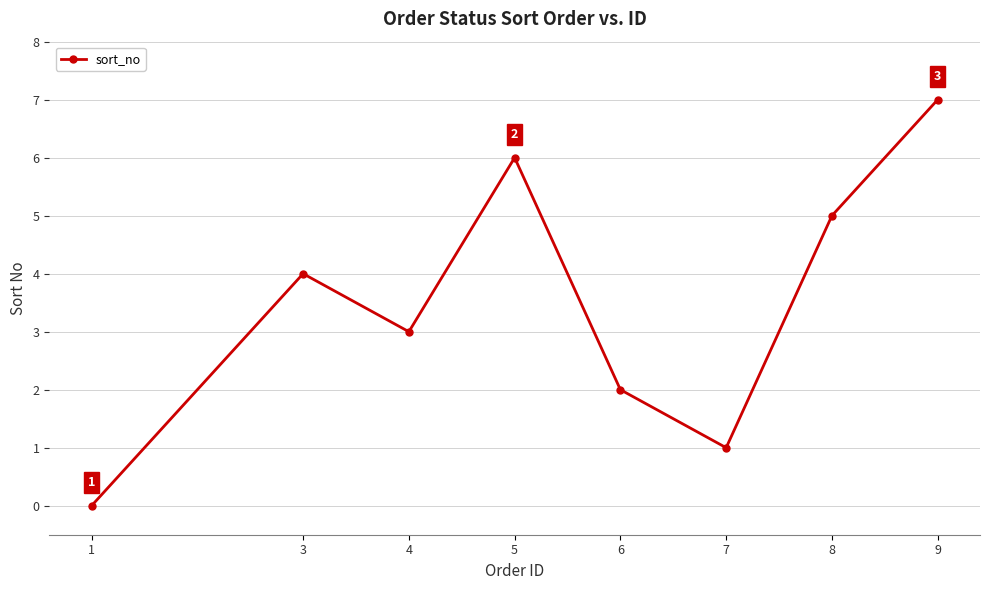

Between 6 and 3, which is larger?

3